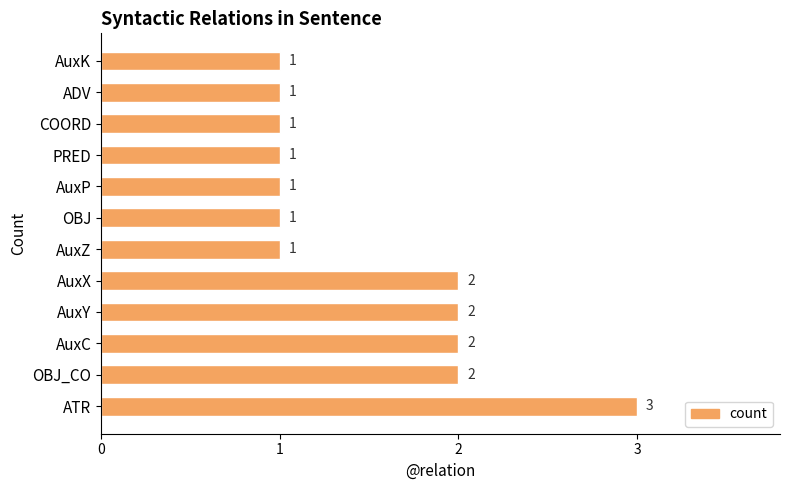

Read the value at ATR.

3